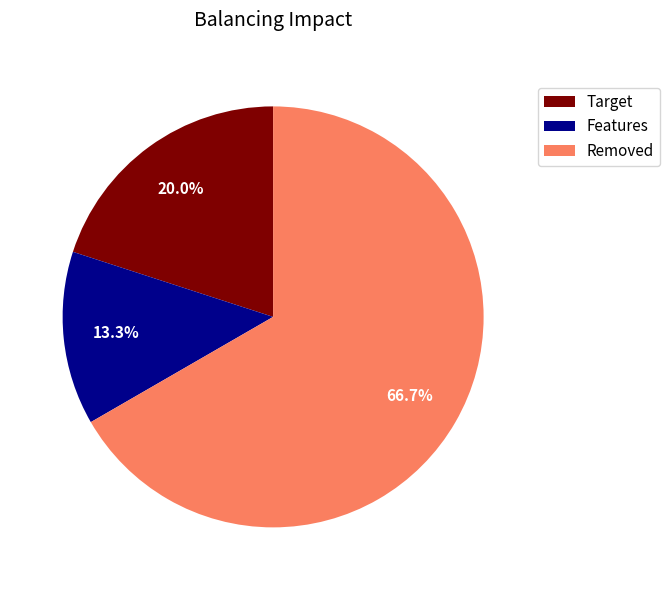

Is there a majority slice in this chart?

Yes